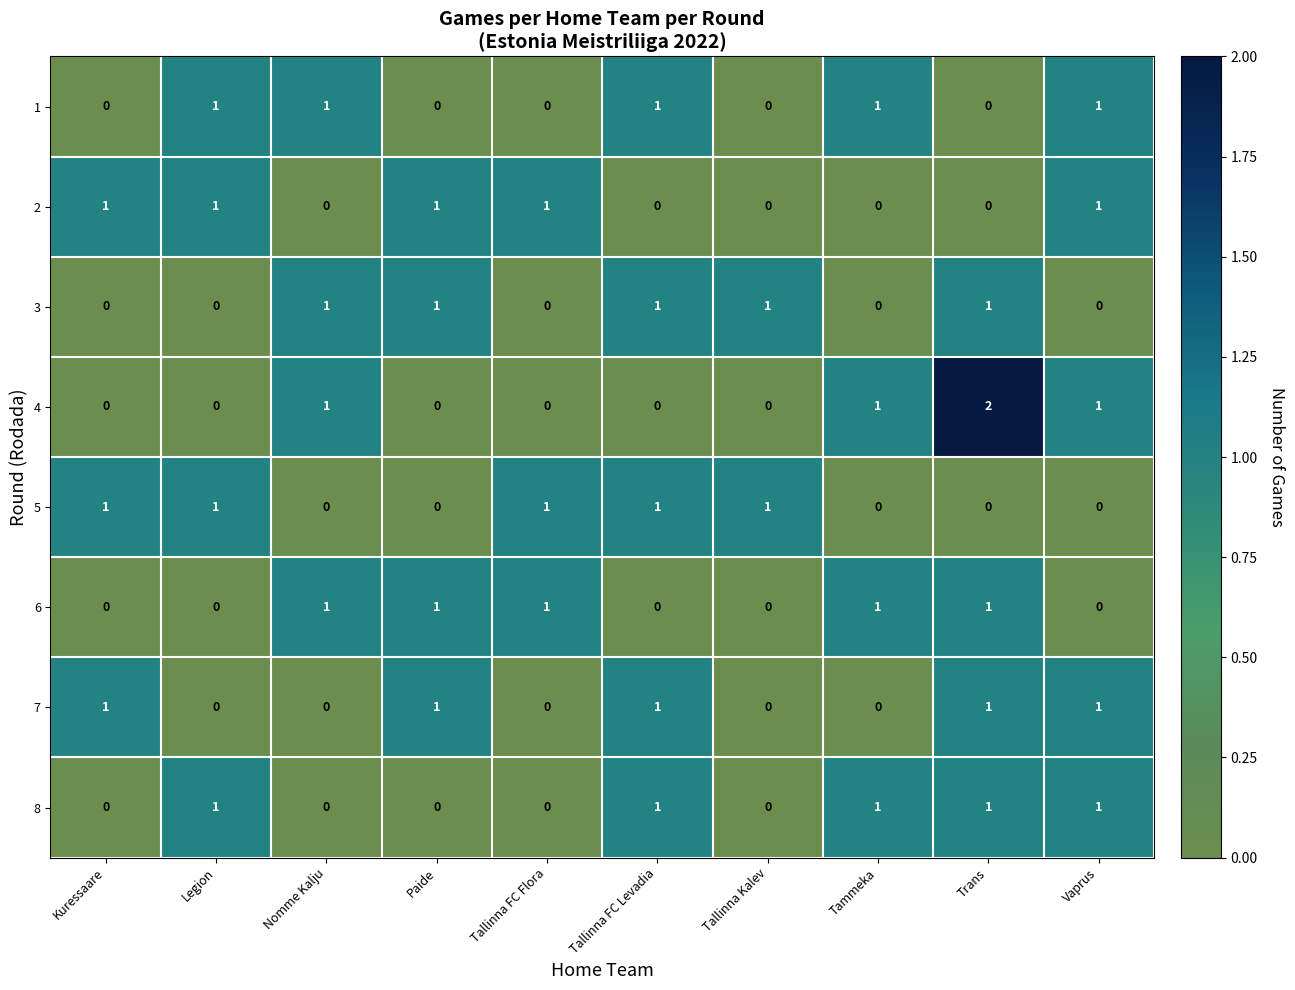

What is the spread (max minus min) of values at Nomme Kalju?

1